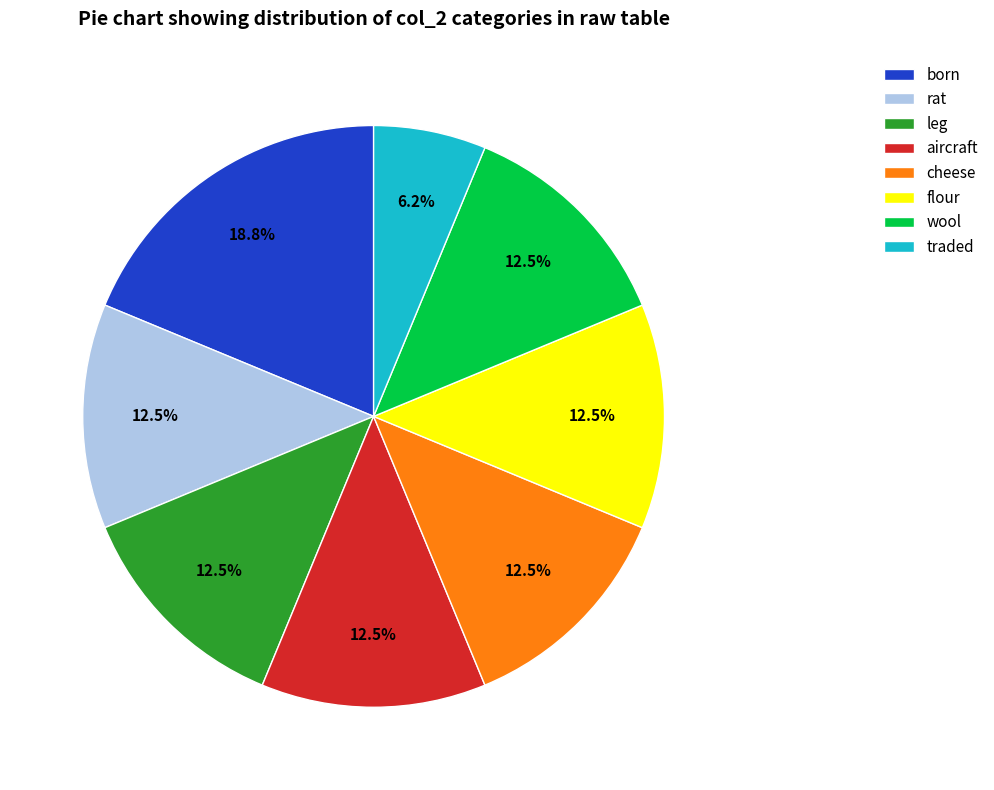

How many slices are in this pie chart?

8